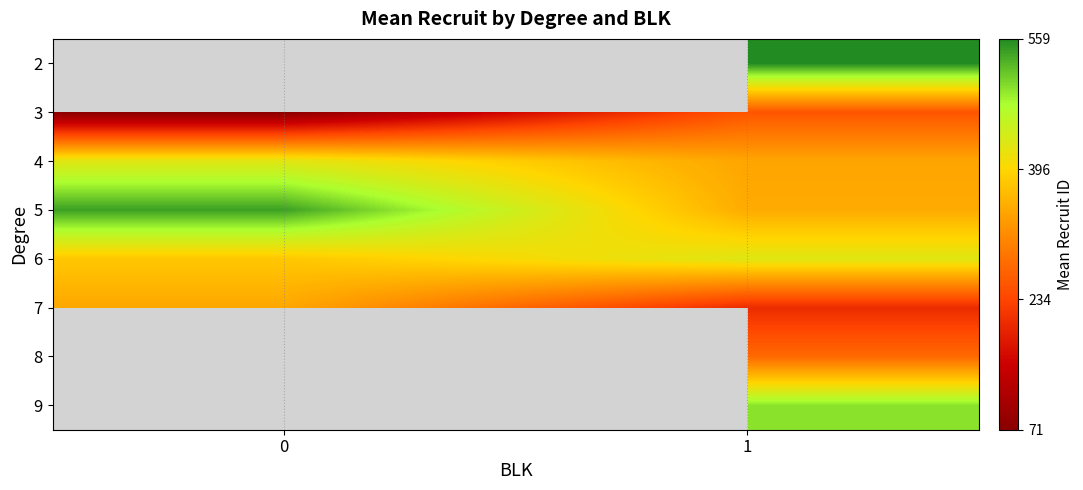

At which label does row_1 reach its peak?

1